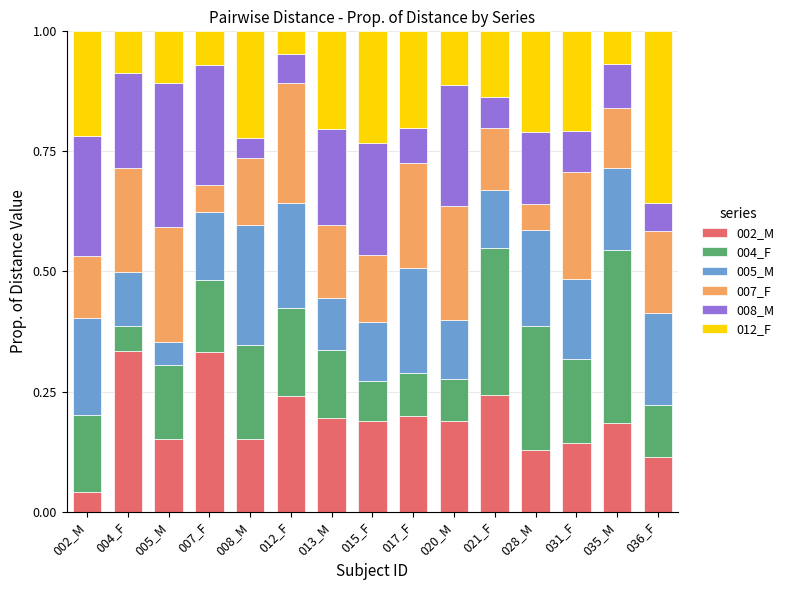

What is the total value across all series at 005_M?

1.0